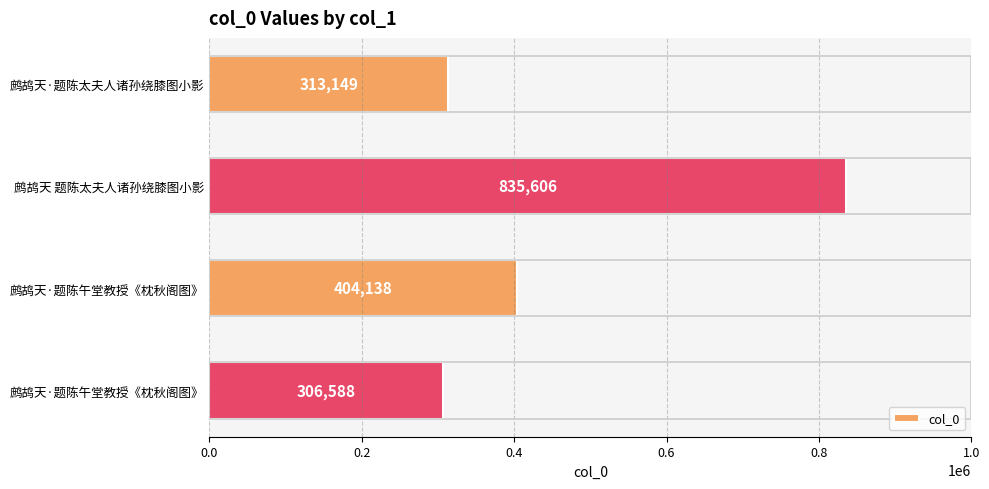

Are the bars horizontal?

Yes